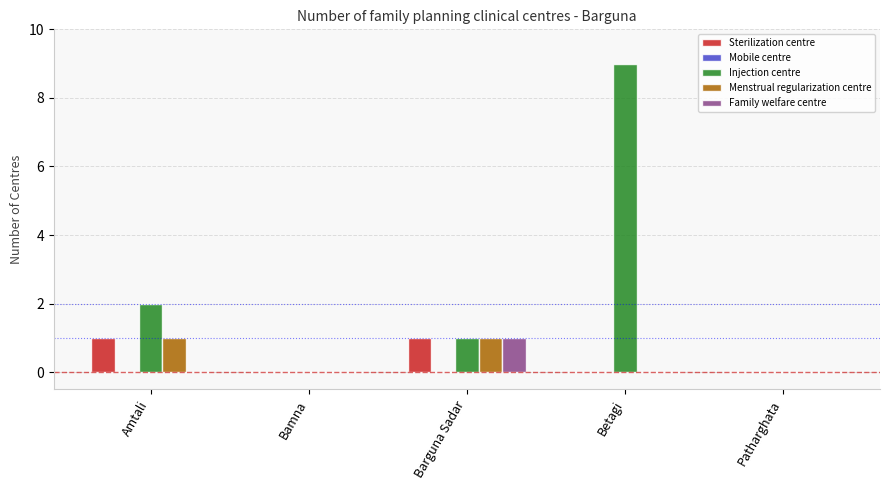

The Injection centre series shows -4 at Patharghata. True or false?

False